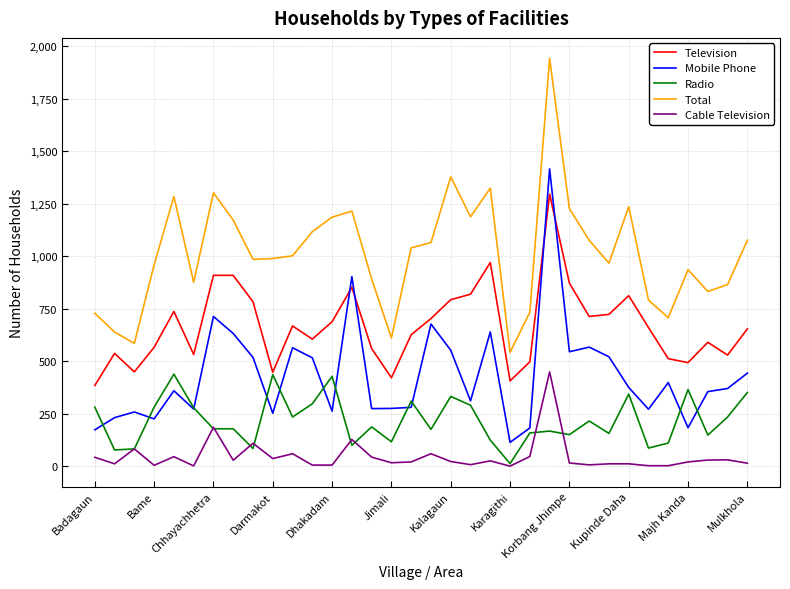

True or false: Mobile Phone and Cable Television intersect in this chart.

False